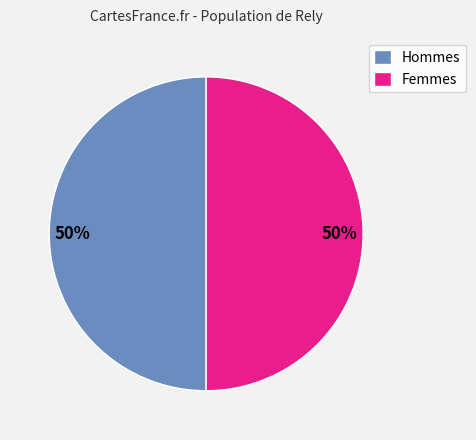

To the nearest percent, what portion does Hommes represent?

50%